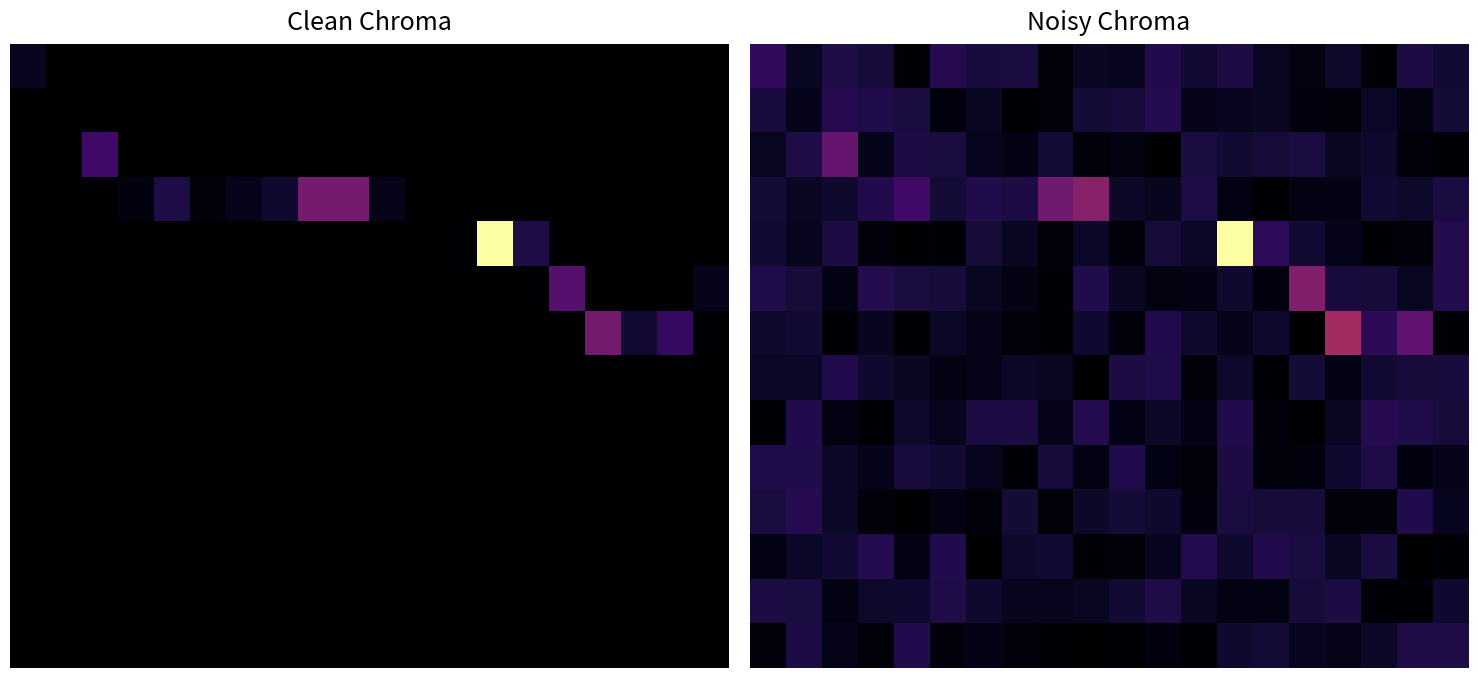

At how many categories does at least one series exceed 3056?

20